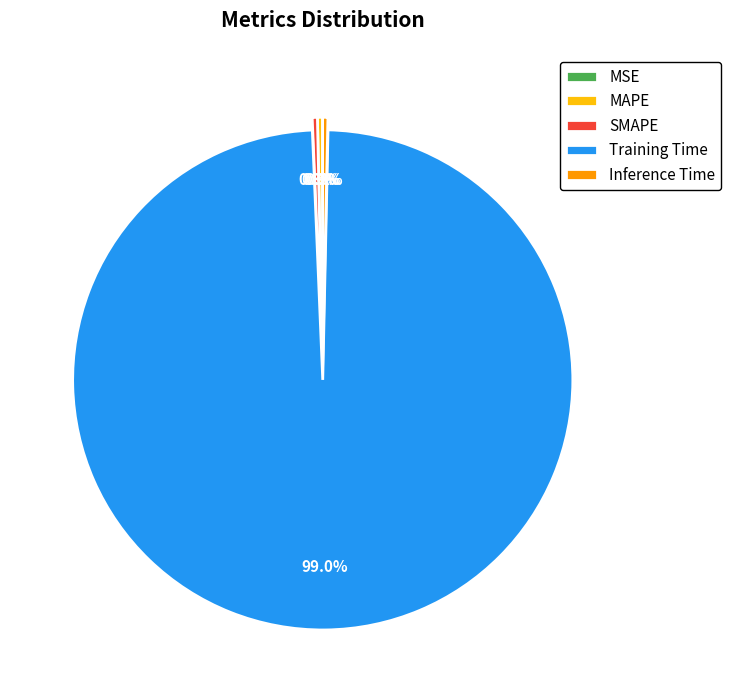

What percentage is NOT represented by SMAPE?

99.7%